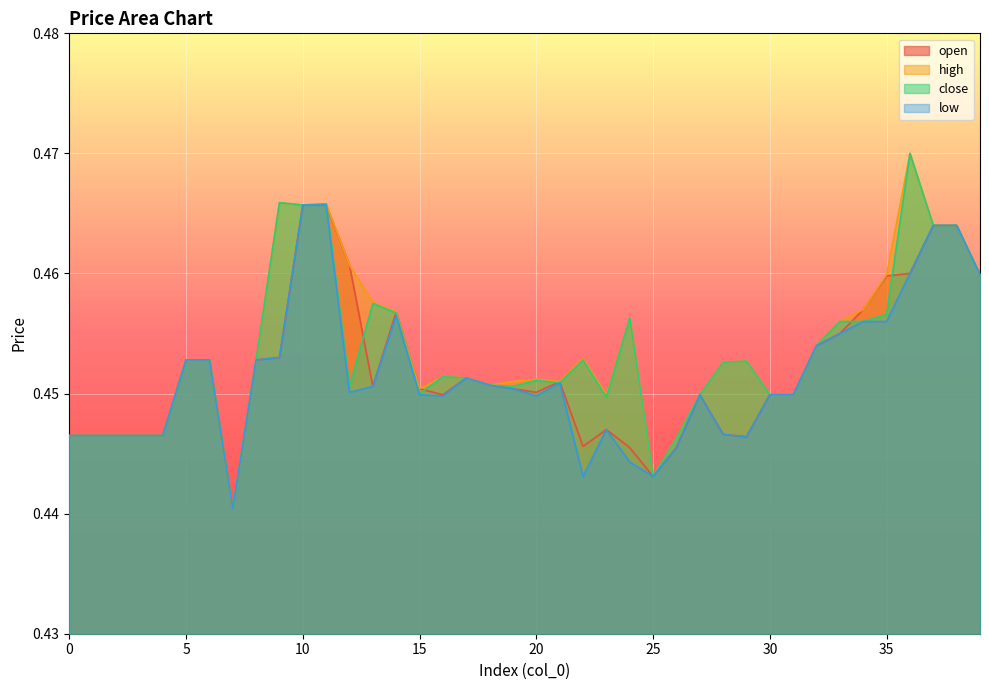

How many intersections are there between close and open?

8